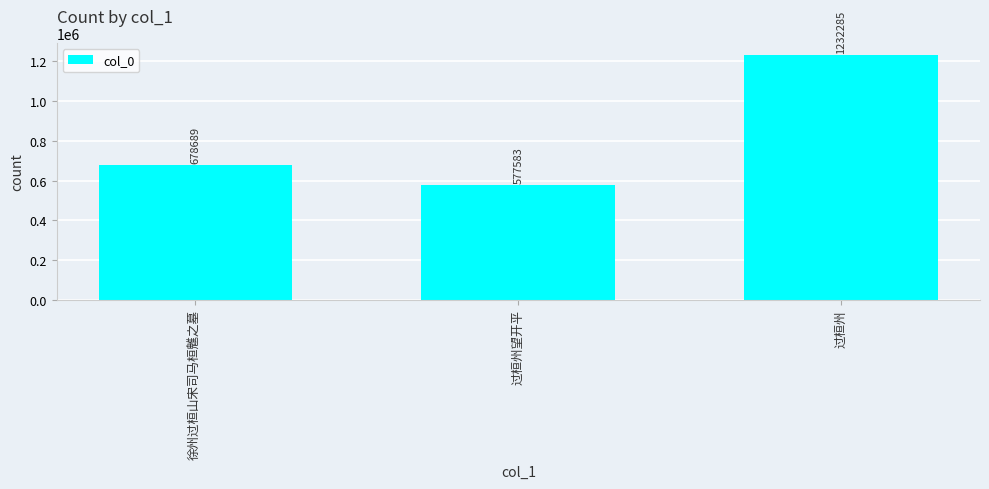

What is the difference between the maximum and minimum values?

654702